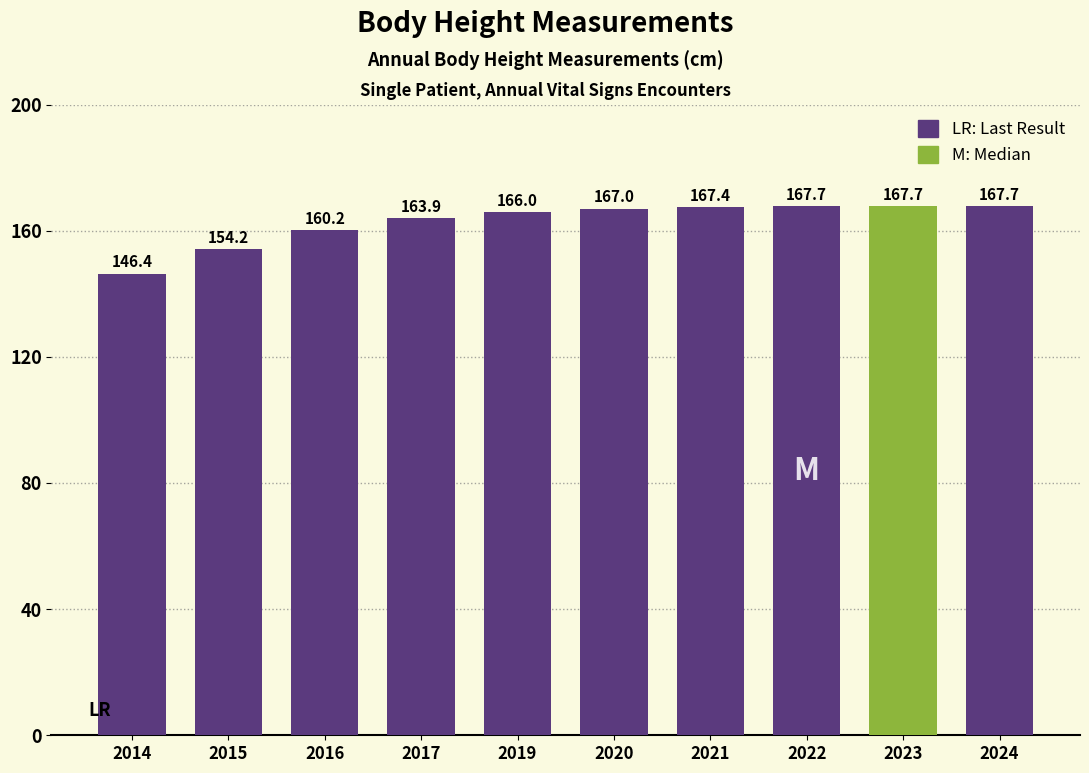

Is it true that the value at 2015 is 243.0?

False